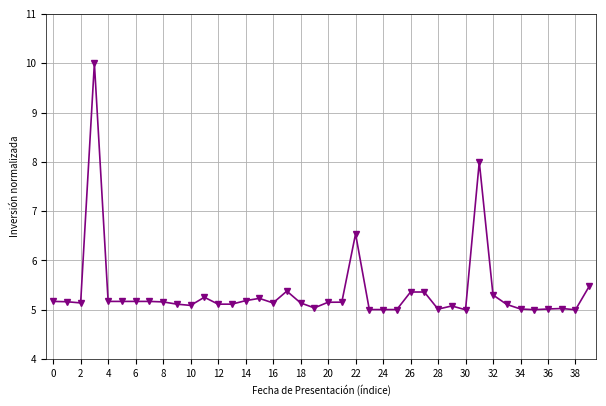

What is the greatest value displayed?

10.0